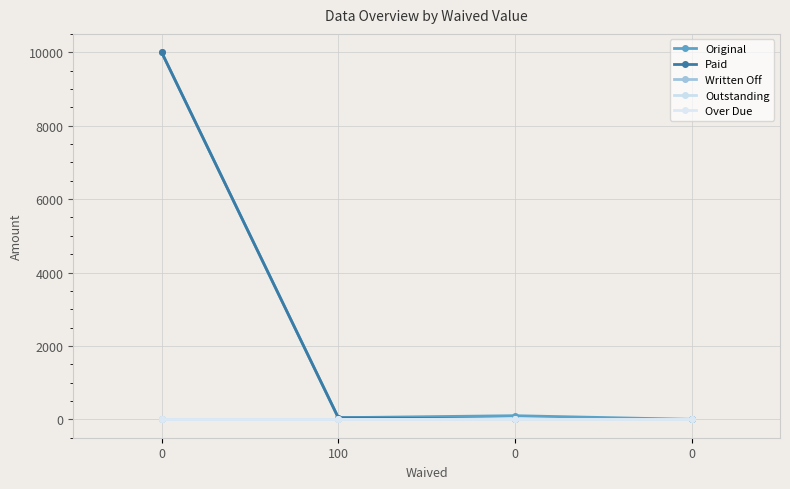

List the series in order of their peak value, highest first.

Original, Paid, Written Off, Outstanding, Over Due